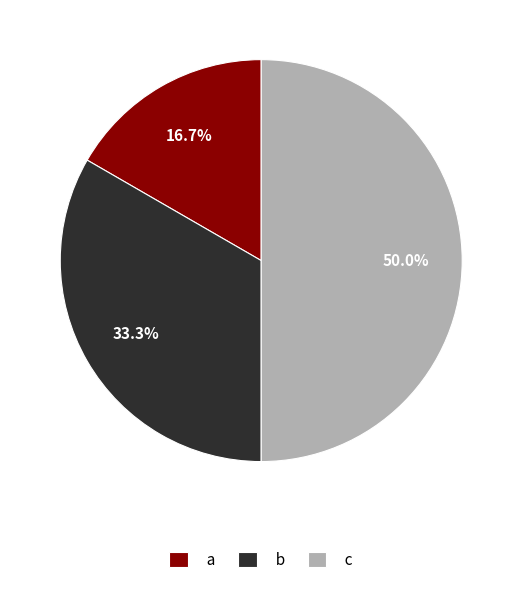

What percentage is NOT represented by c?

50.0%